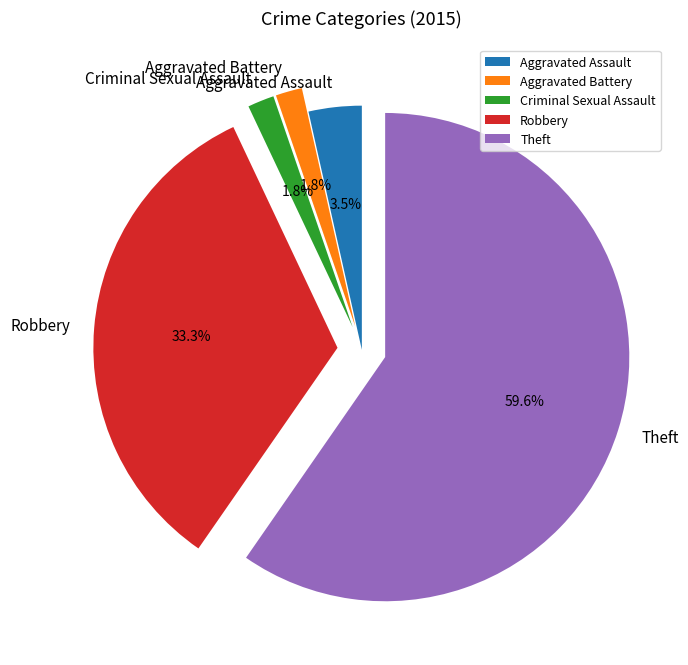

To the nearest percent, what is the combined percentage of Criminal Sexual Assault and Robbery?

35%